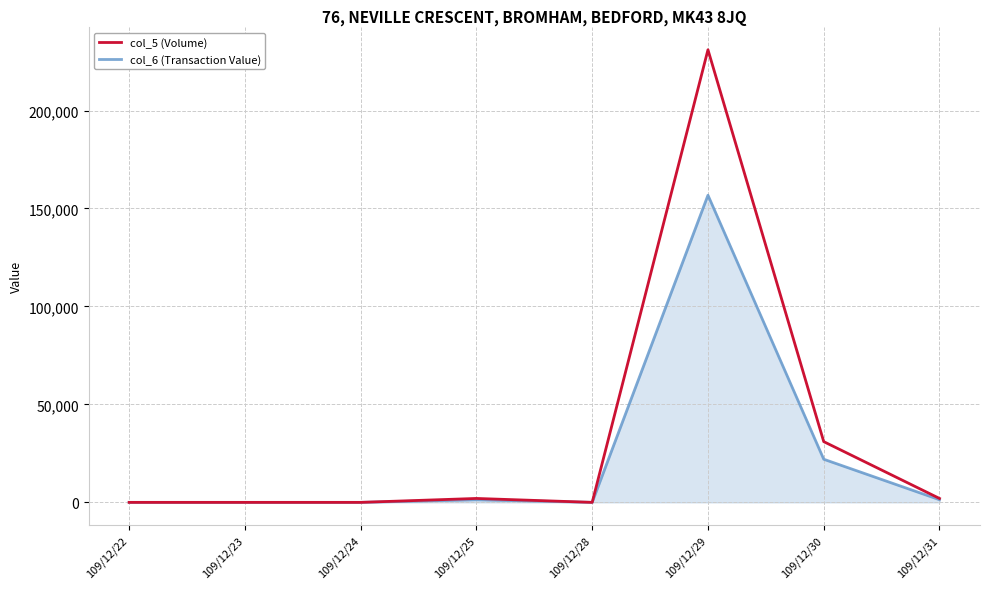

At which category does the chart reach its peak across all series?

109/12/29